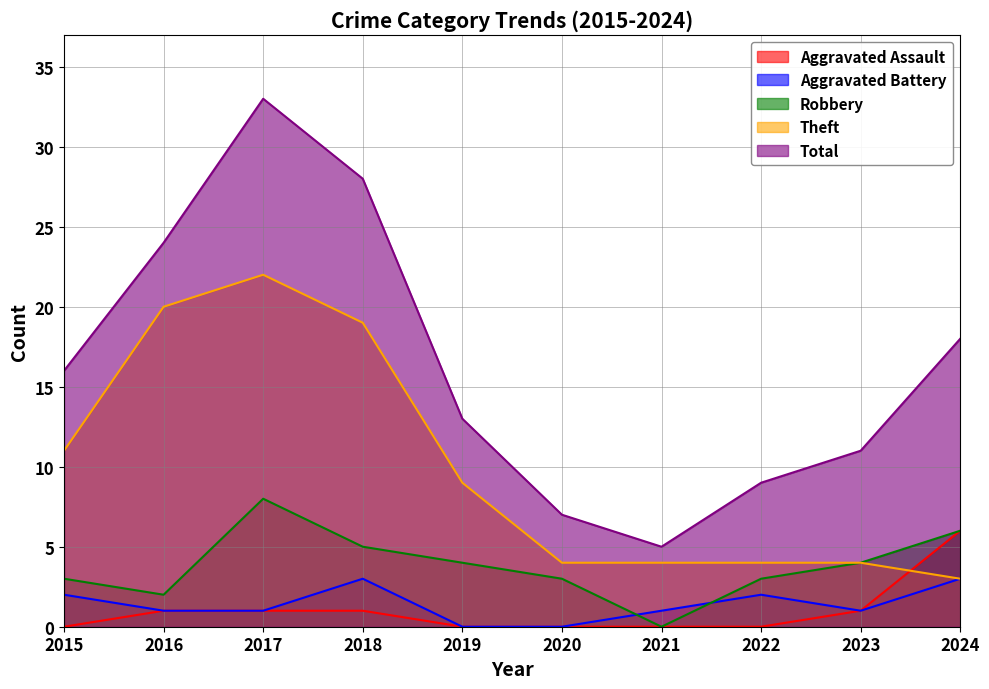

True or false: Robbery and Theft cross at least once.

False